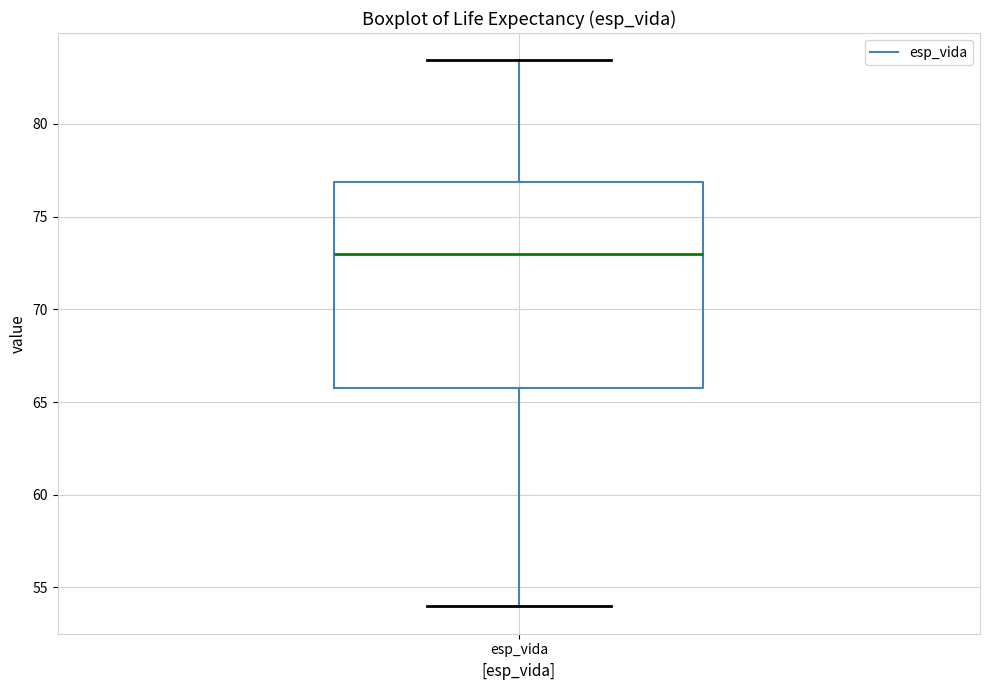

Transcribe this box plot: give where the median line is, the range the box spans, and where the two whiskers end, as read against the y-axis. The values are not printed on the chart, so give them approximately, as read against the axis.

median 73.0, box 66.0 to 77.0, whiskers 54.0 to 83.5